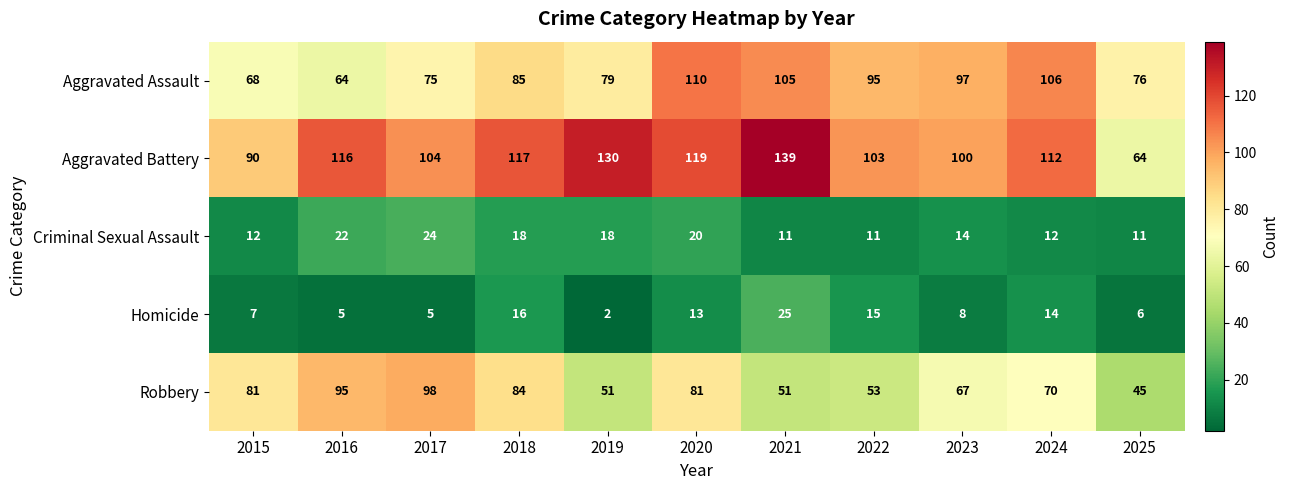

What is the difference between the Homicide values at 2015 and 2019?

5